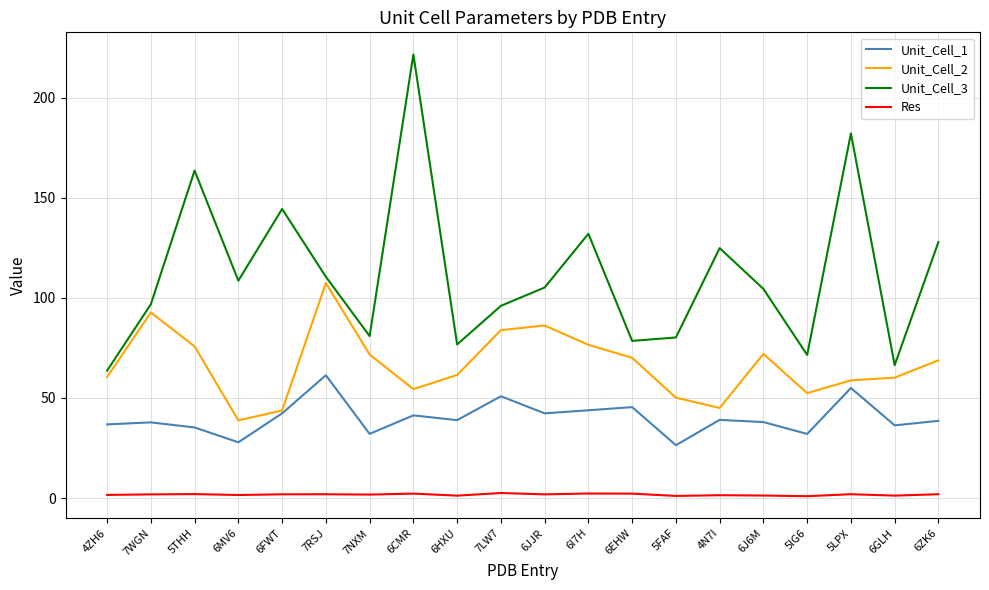

Rank the series by their average value, from lowest to highest.

Res, Unit_Cell_1, Unit_Cell_2, Unit_Cell_3